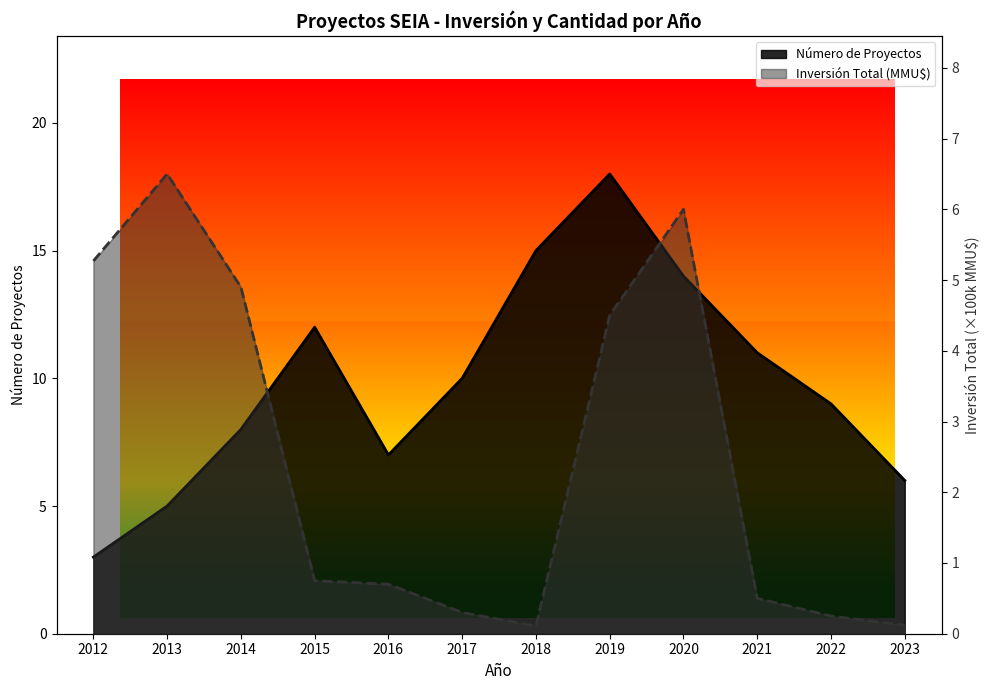

Where is Número de Proyectos nearest to the value 10?

2017